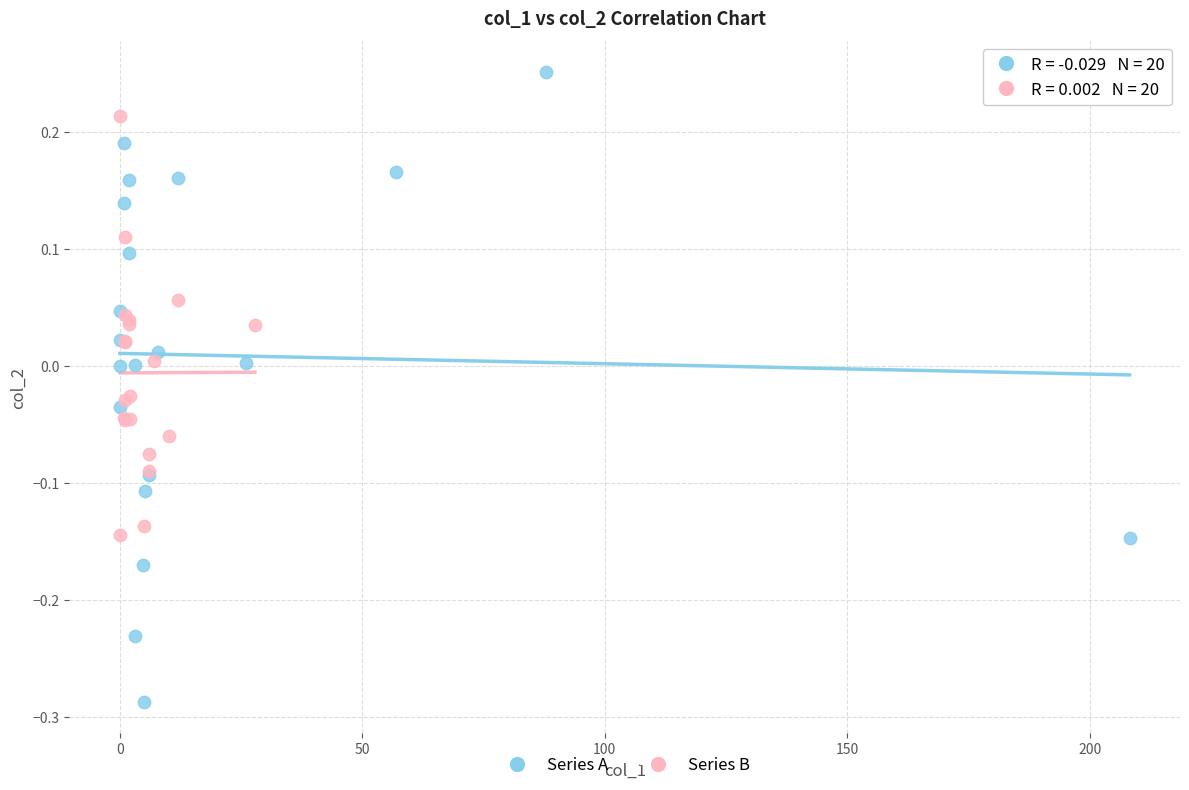

Which series reaches the minimum Y coordinate?

Series A